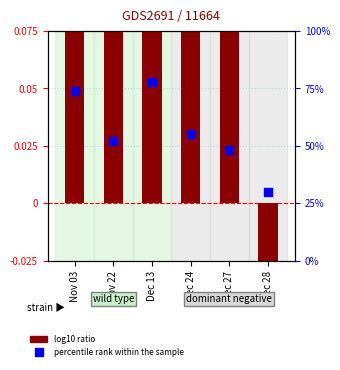

What are all the series names shown in the legend?

log10 ratio, percentile rank within the sample